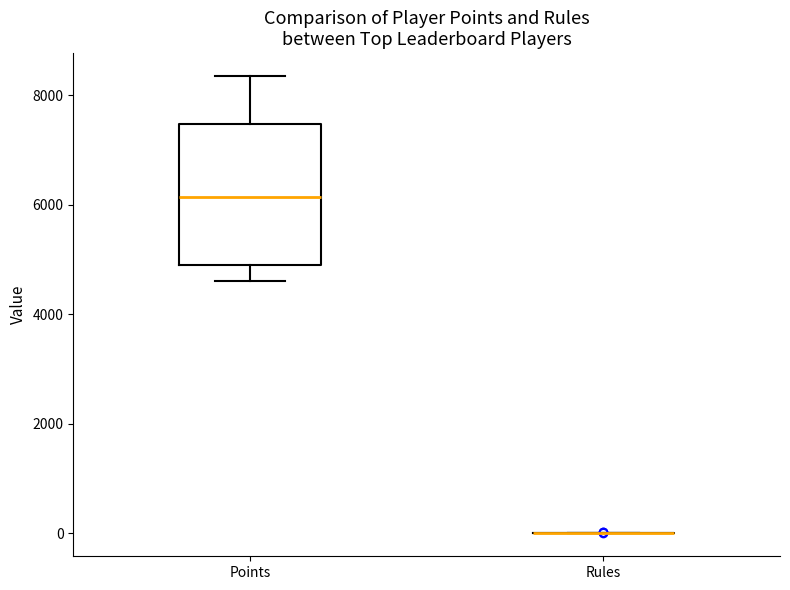

Reading left to right, read every box against the y-axis: the position of its median line, the range the box covers, and the ends of its whiskers. The values are not printed on the chart, so give them approximately, as read against the axis.

Points: median 6200, box 4800 to 7400, whiskers 4600 to 8400
Rules: box collapsed to a line at 0, whiskers 0 to 0